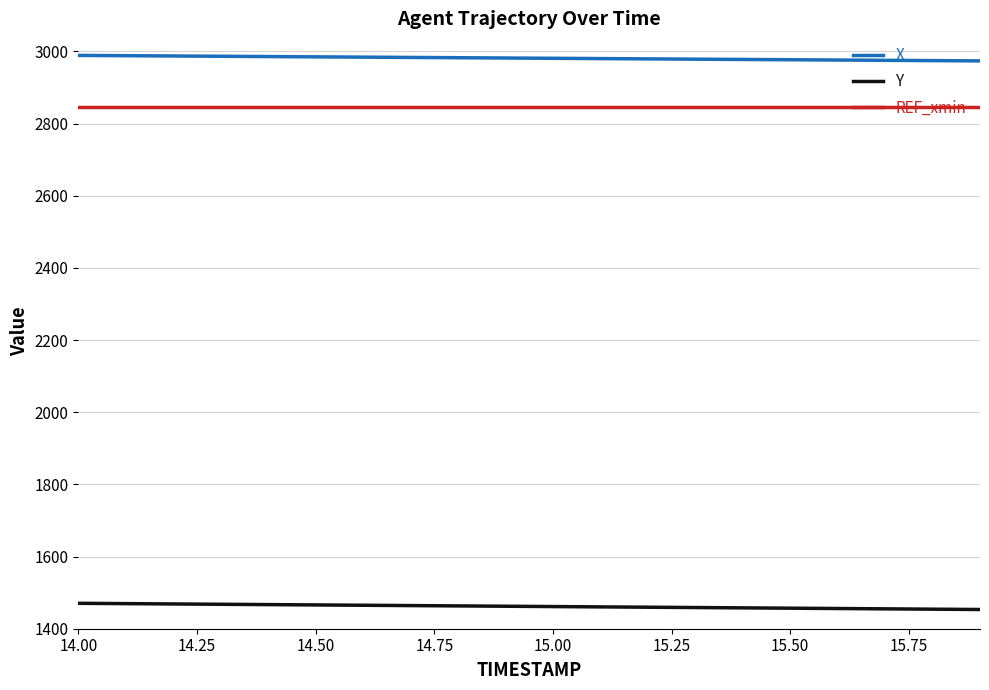

Rank the series by their maximum value, from lowest to highest.

Y, REF_xmin, X